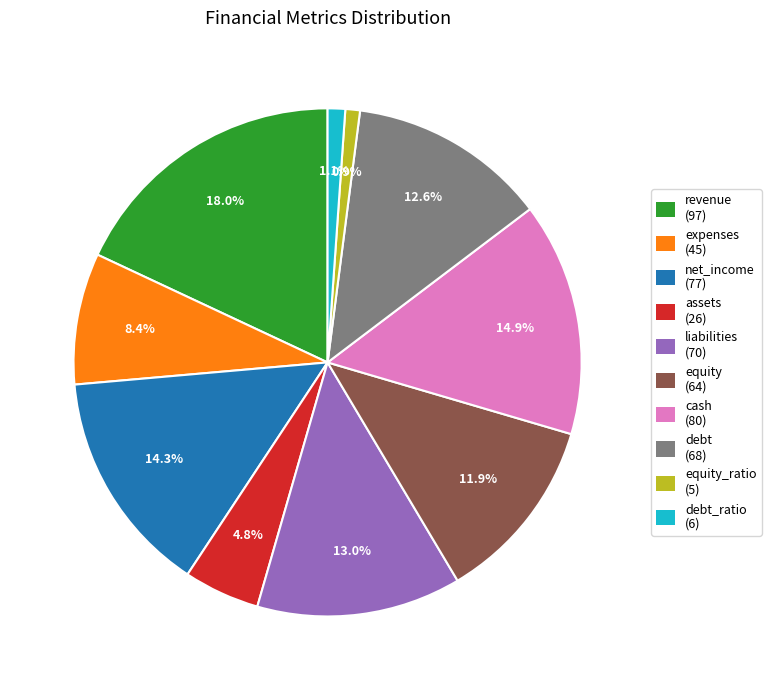

Is there any slice that represents more than half of the pie?

No